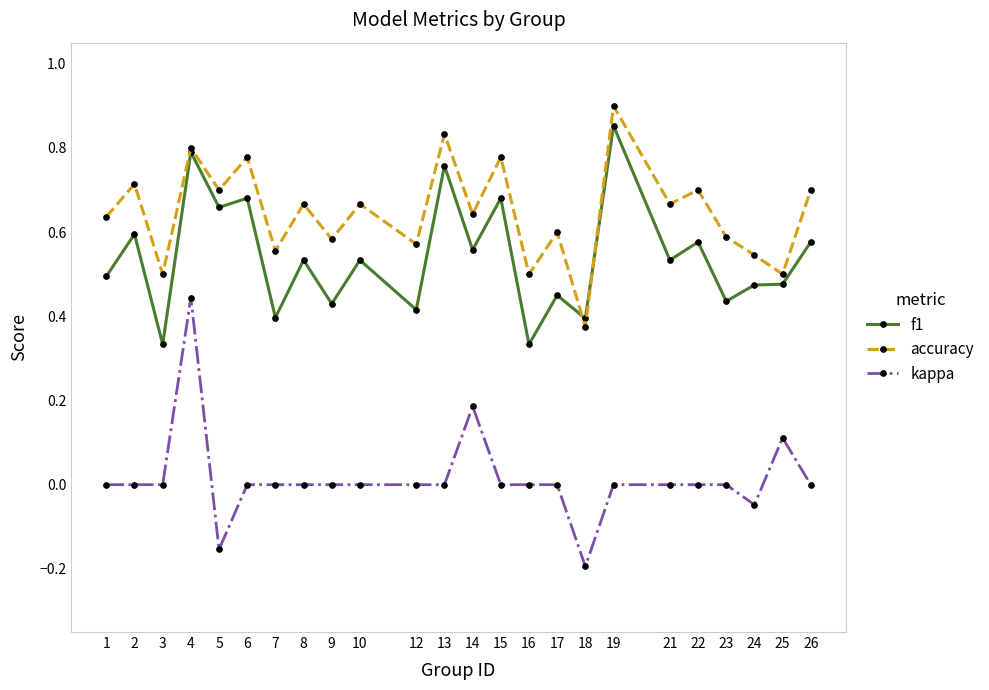

Rank the series by their average value, from highest to lowest.

accuracy, f1, kappa